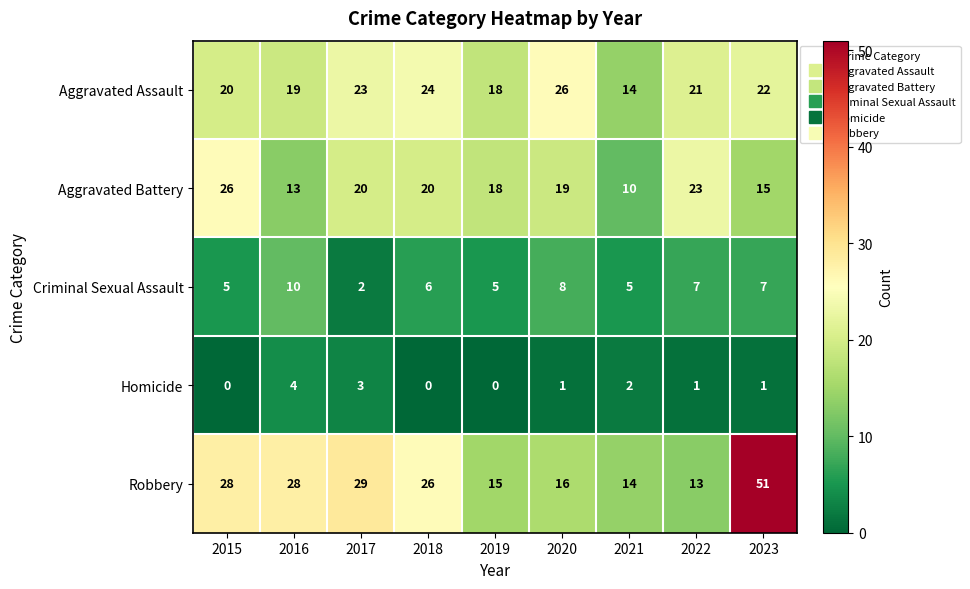

What is the sum of the Robbery values at 2015 and 2021?

42